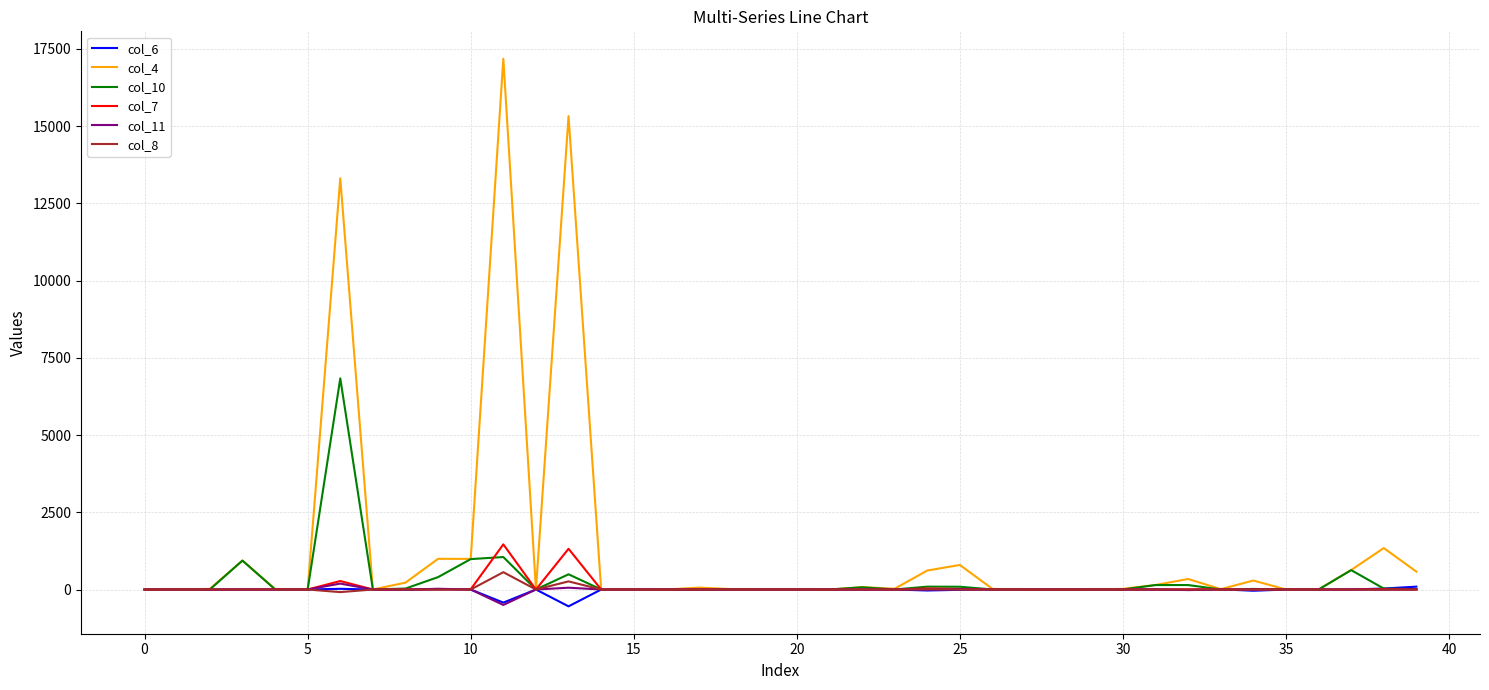

Which series has the largest range (max minus min)?

col_4